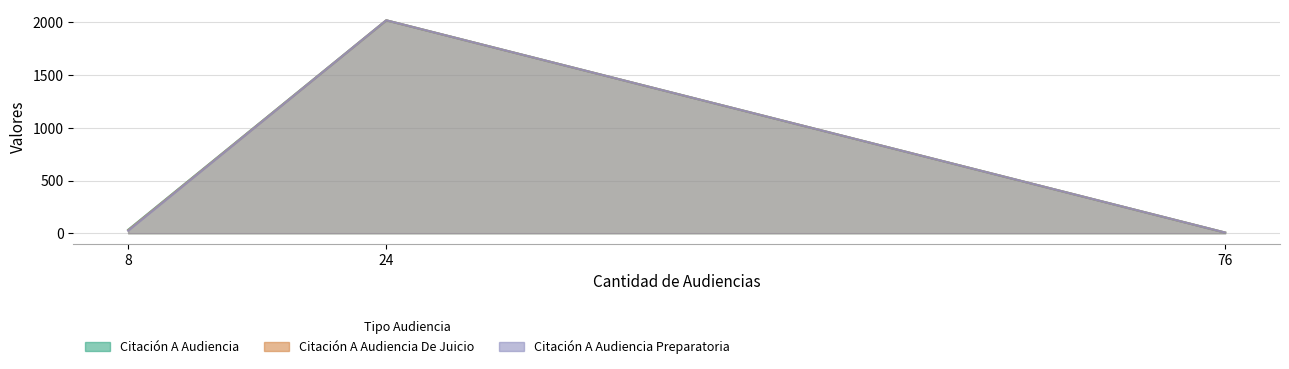

What is the difference between the Citación A Audiencia values at 76 and 8?

26